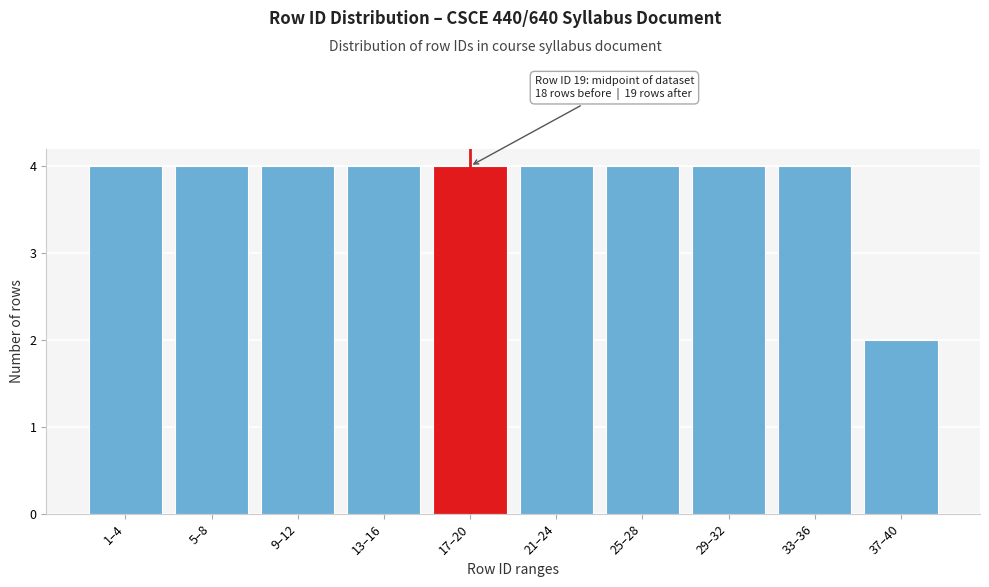

Reading left to right, list all the values displayed in this chart.

1–4=4	5–8=4	9–12=4	13–16=4	17–20=4	21–24=4	25–28=4	29–32=4	33–36=4	37–40=2